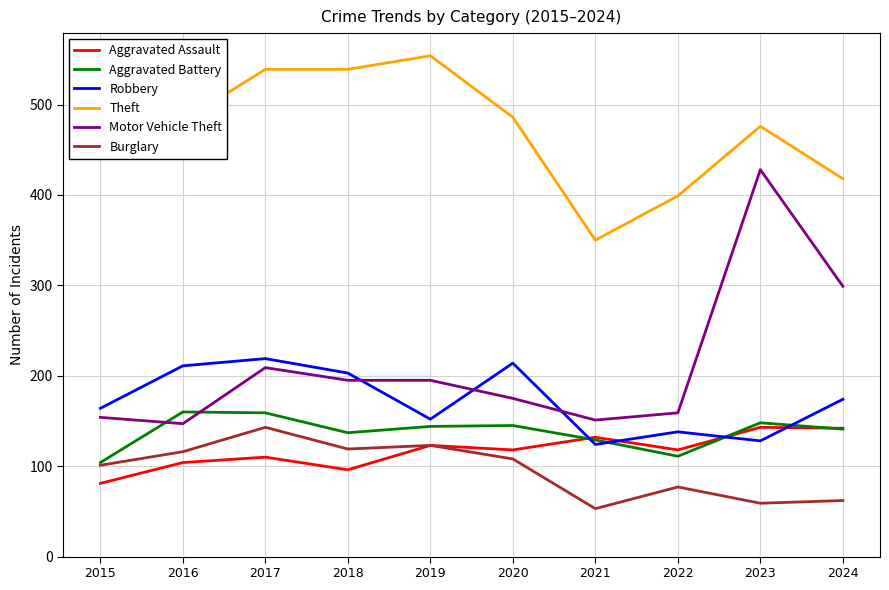

Does the chart display data point markers on the line(s)?

No